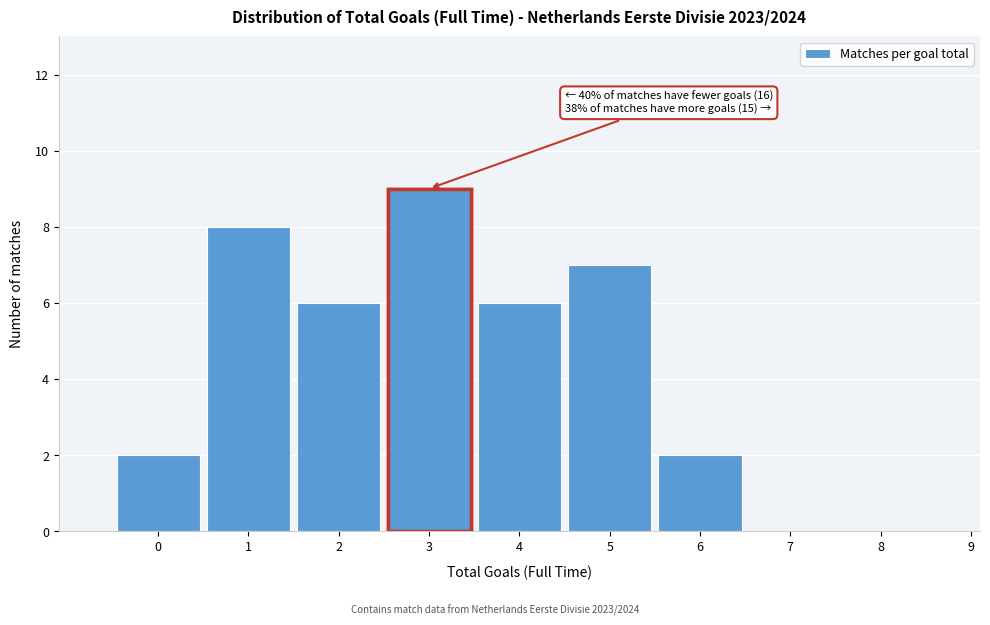

Reading right to left, extract all data points from this chart.

9=0	8=0	7=0	6=2	5=7	4=6	3=9	2=6	1=8	0=2